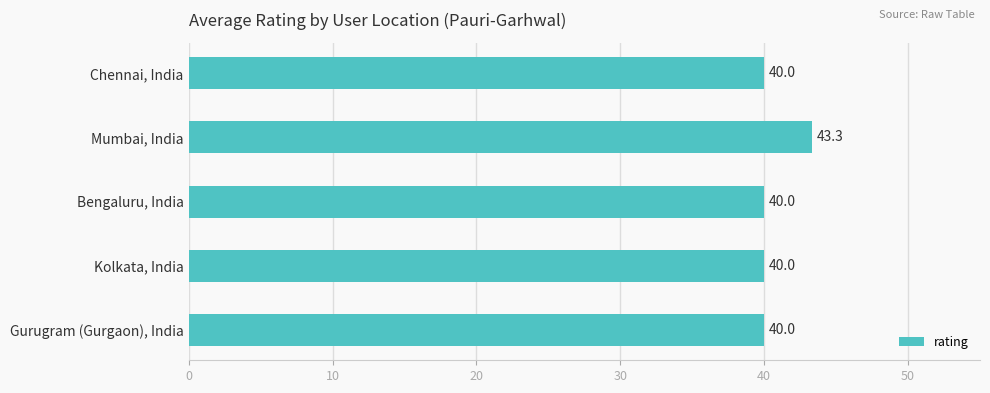

What is the ratio of the value at Gurugram (Gurgaon), India to the value at Bengaluru, India?

1.0